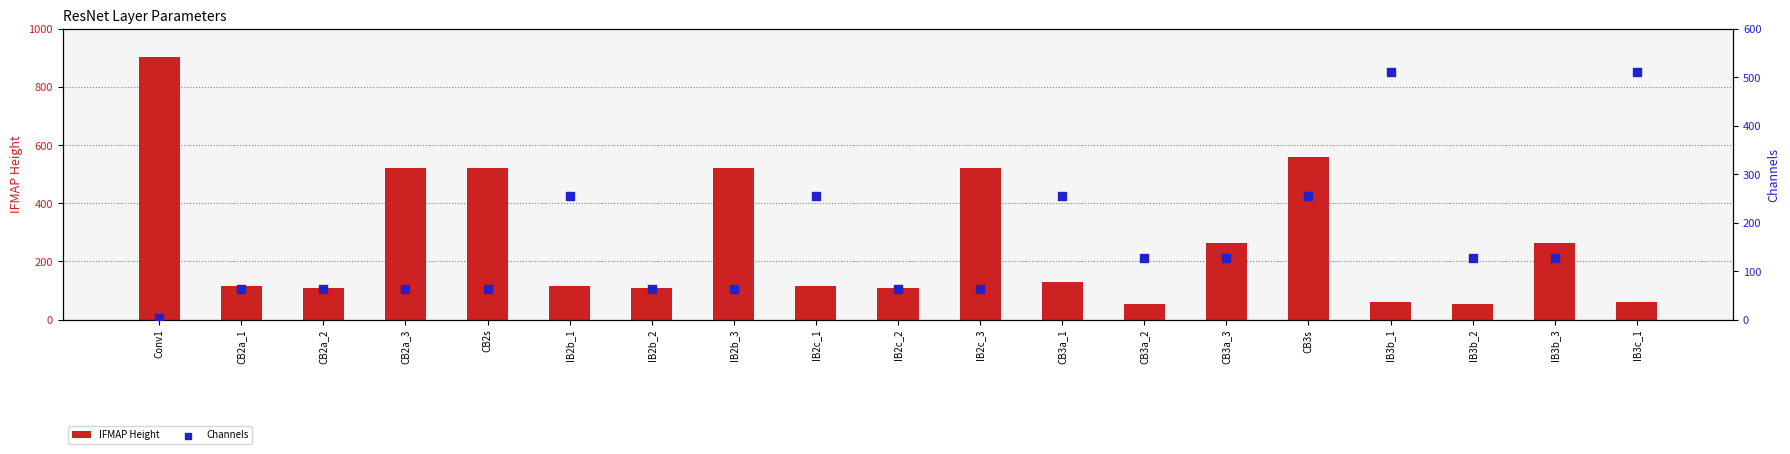

Is the value of IFMAP Height at IB2b_1 greater than the value of Channels at IB2b_2?

Yes